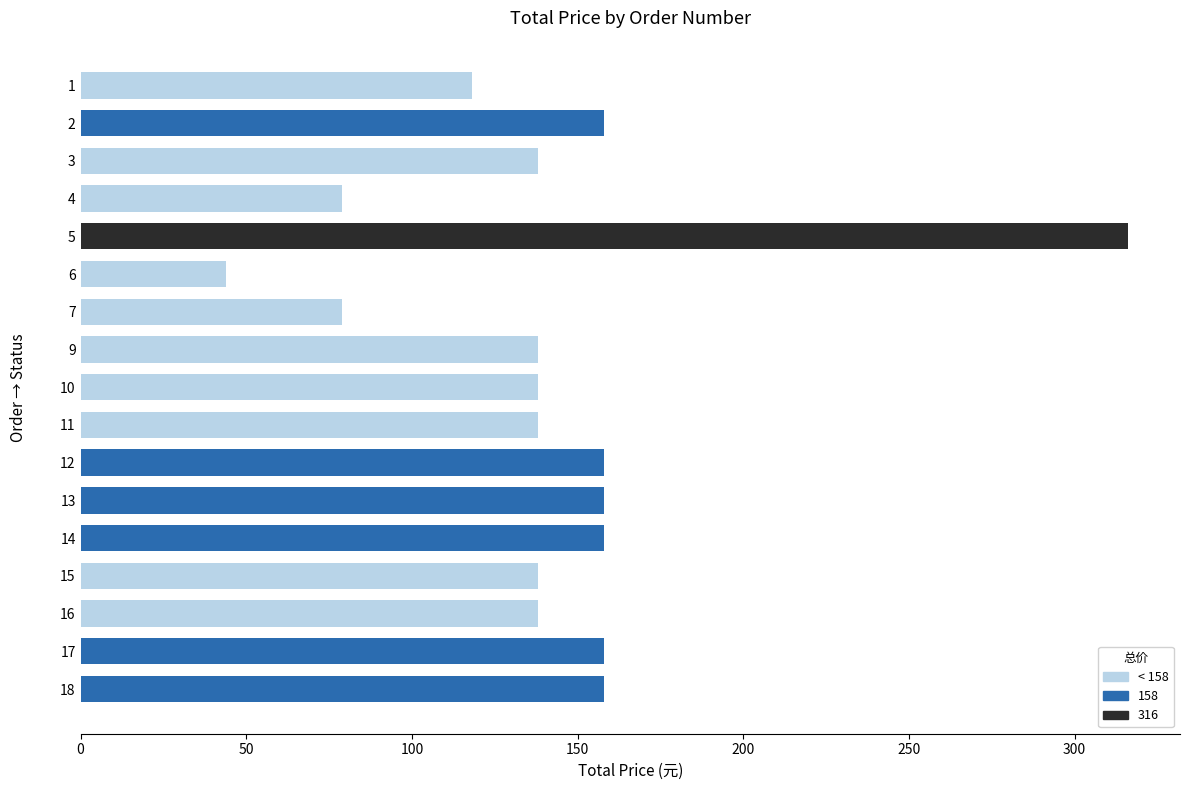

Is it true that the value at 6 is 23?

False